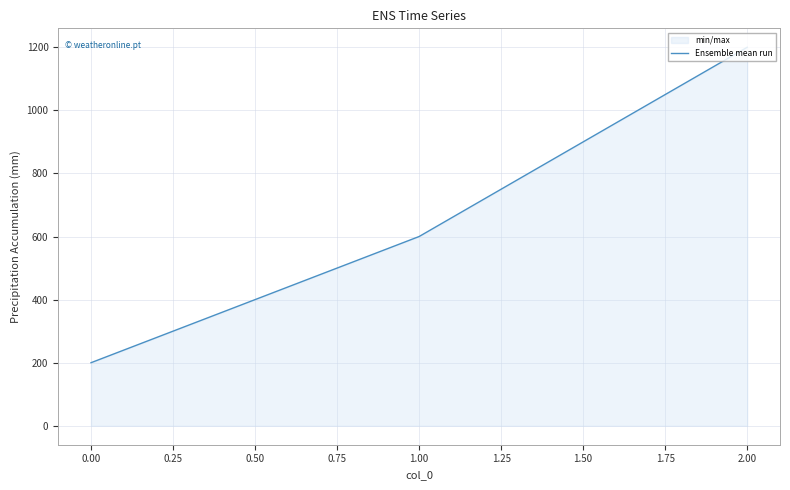

True or false: the data shows 1200 at 2.00.

True